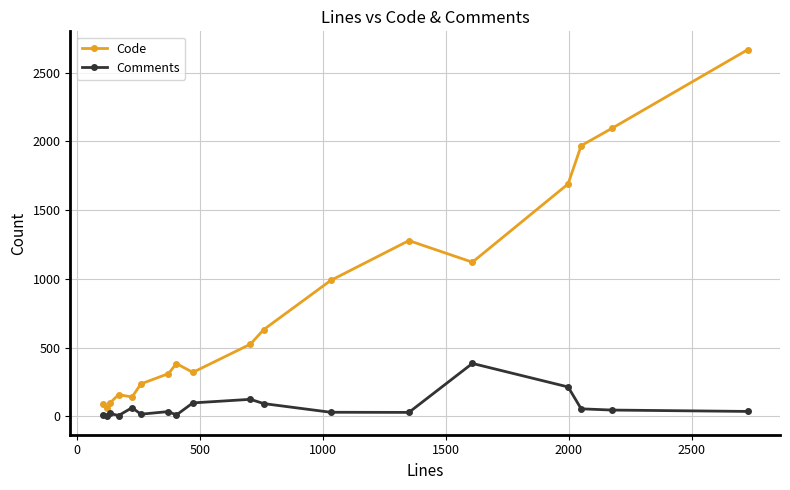

Which series has the largest total across all categories?

Code